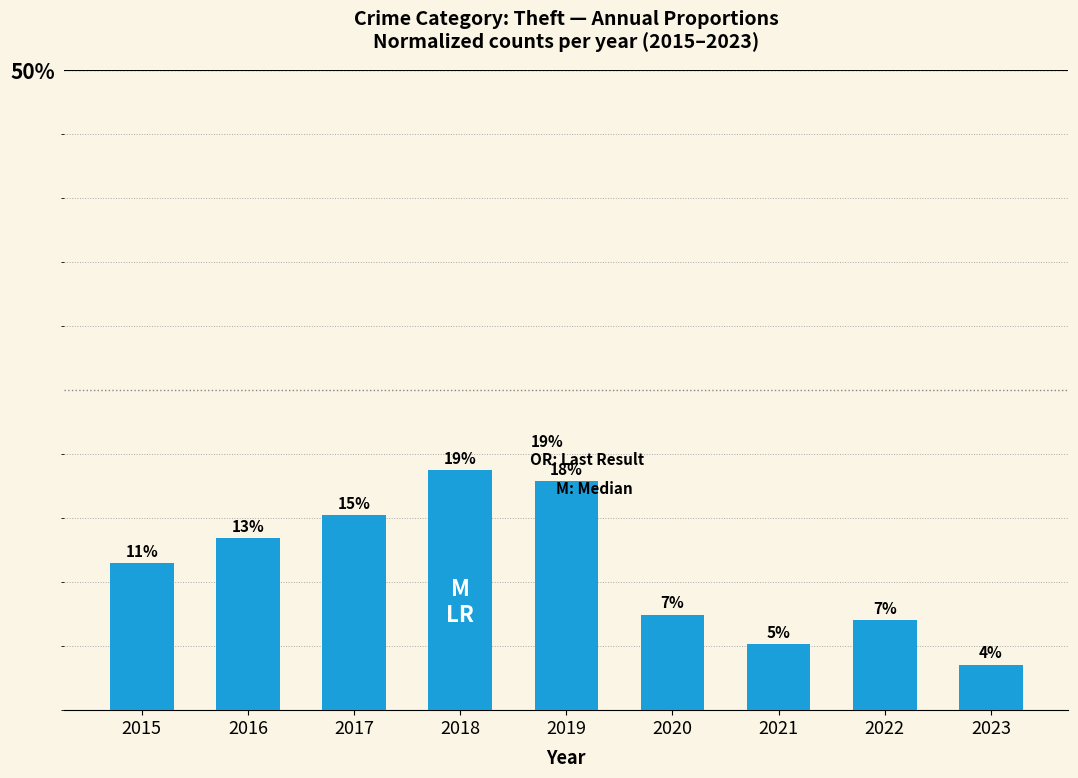

The value at 2020 is 0.1. True or false?

True